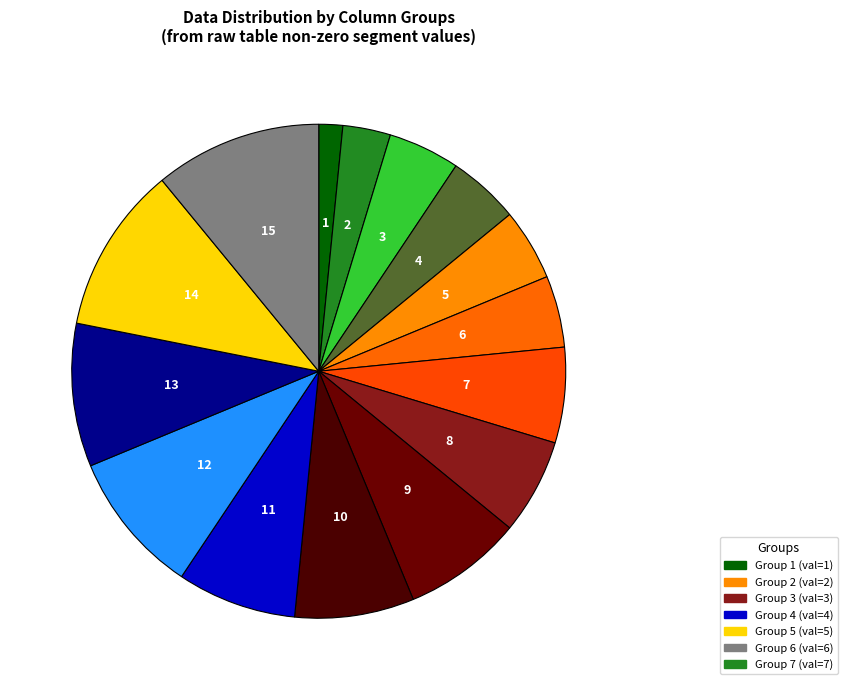

How many slices are in this pie chart?

15